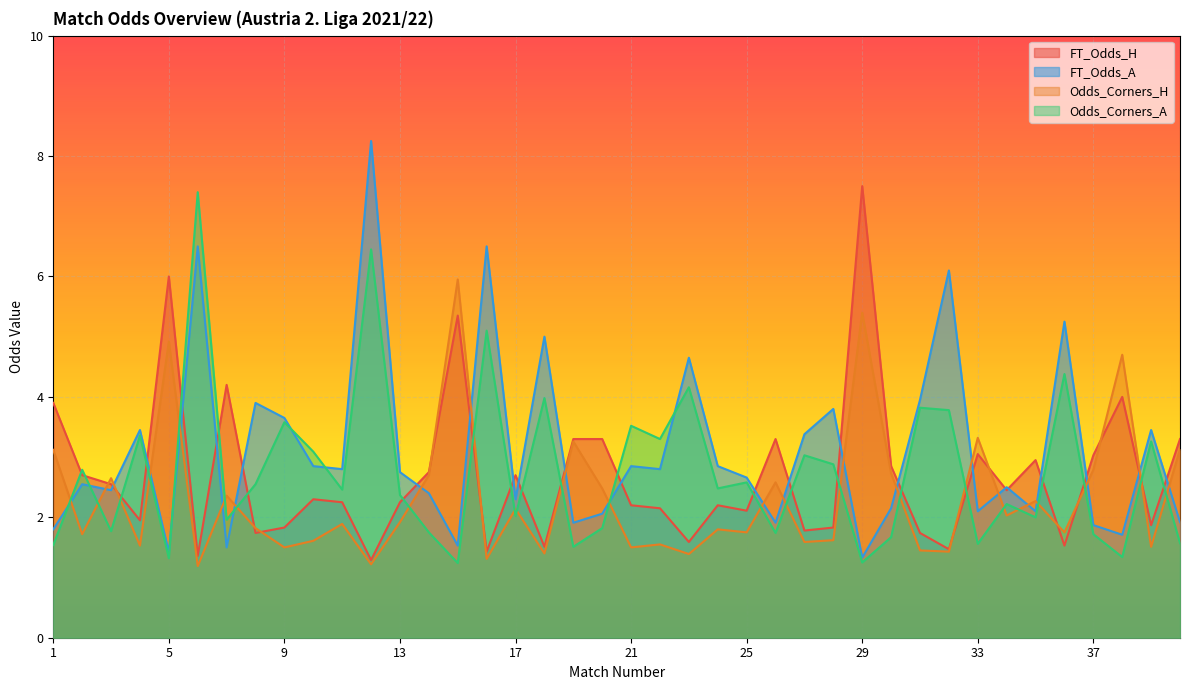

At which category does Odds_Corners_H reach its first local peak?

3